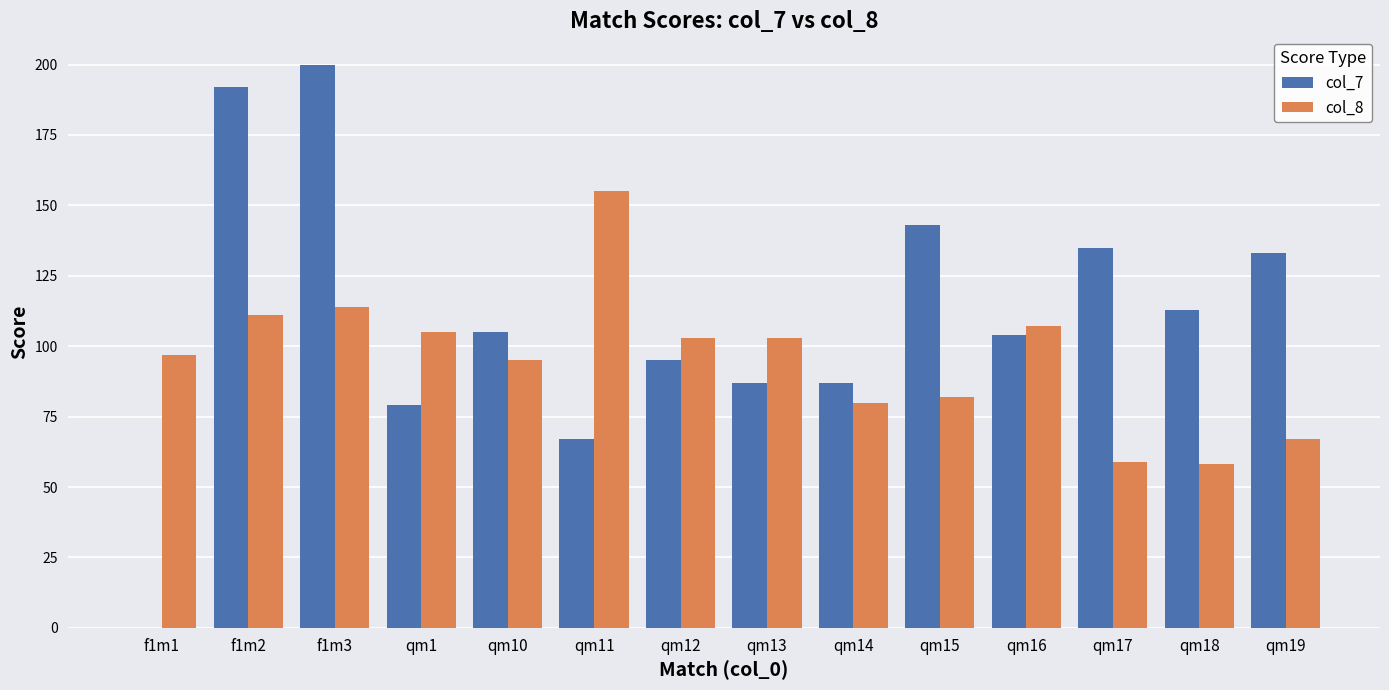

Read the col_7 value at qm1, to the nearest 50.

100